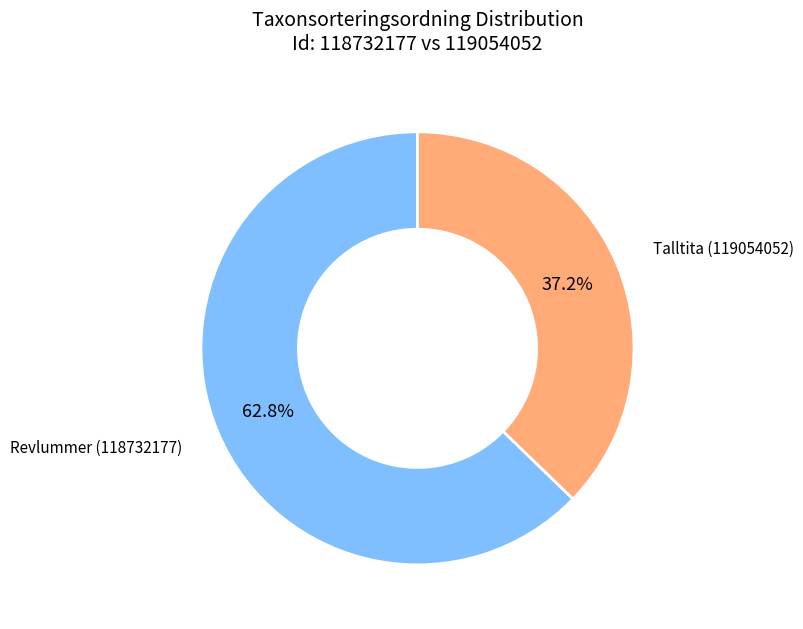

Is there any slice that represents more than half of the pie?

Yes